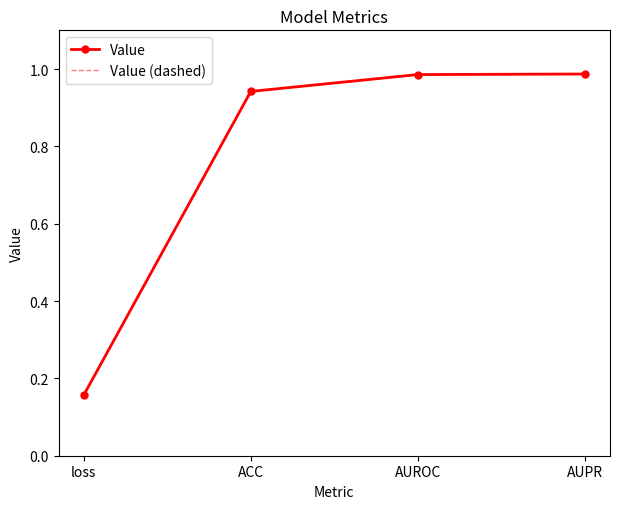

Reading left to right, transcribe all the data shown in this chart.

Value: loss=0.2	ACC=0.9	AUROC=1.0	AUPR=1.0
Value (dashed): loss=0.2	ACC=0.9	AUROC=1.0	AUPR=1.0